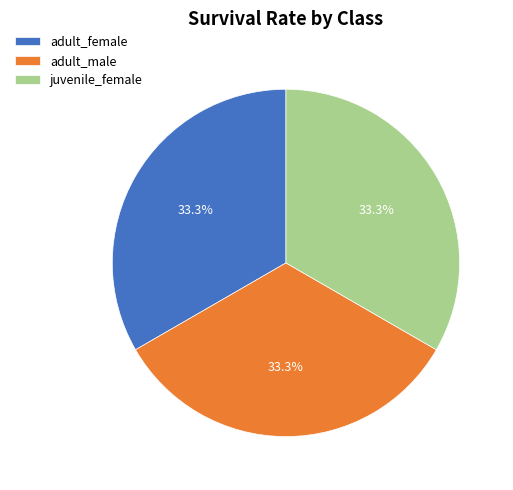

Does any single category account for the majority?

No